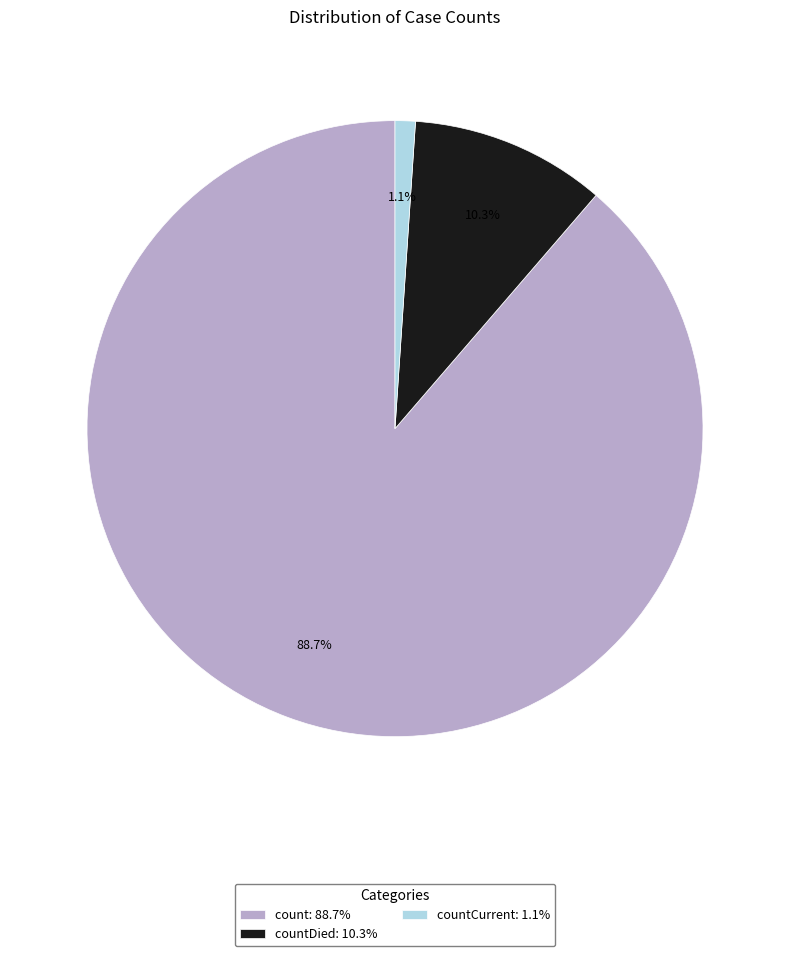

What percentage is NOT represented by countCurrent: 1.1%?

98.9%